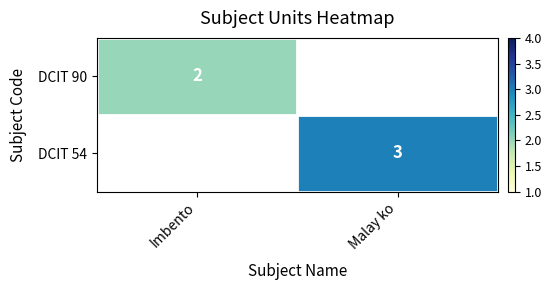

True or false: DCIT 90 has a value of 1 at Imbento.

False